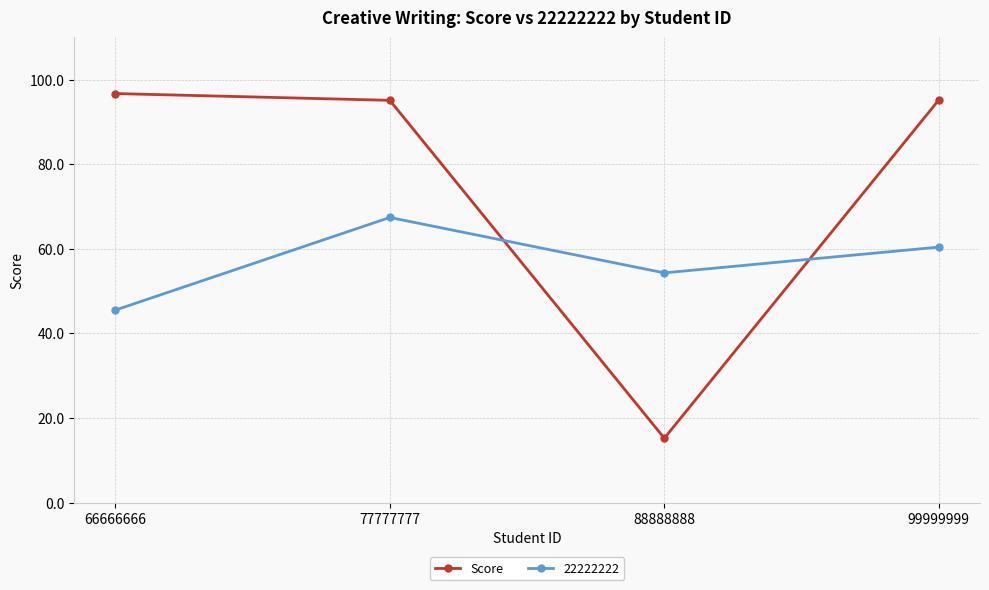

List the series in order of their overall mean, lowest first.

22222222, Score